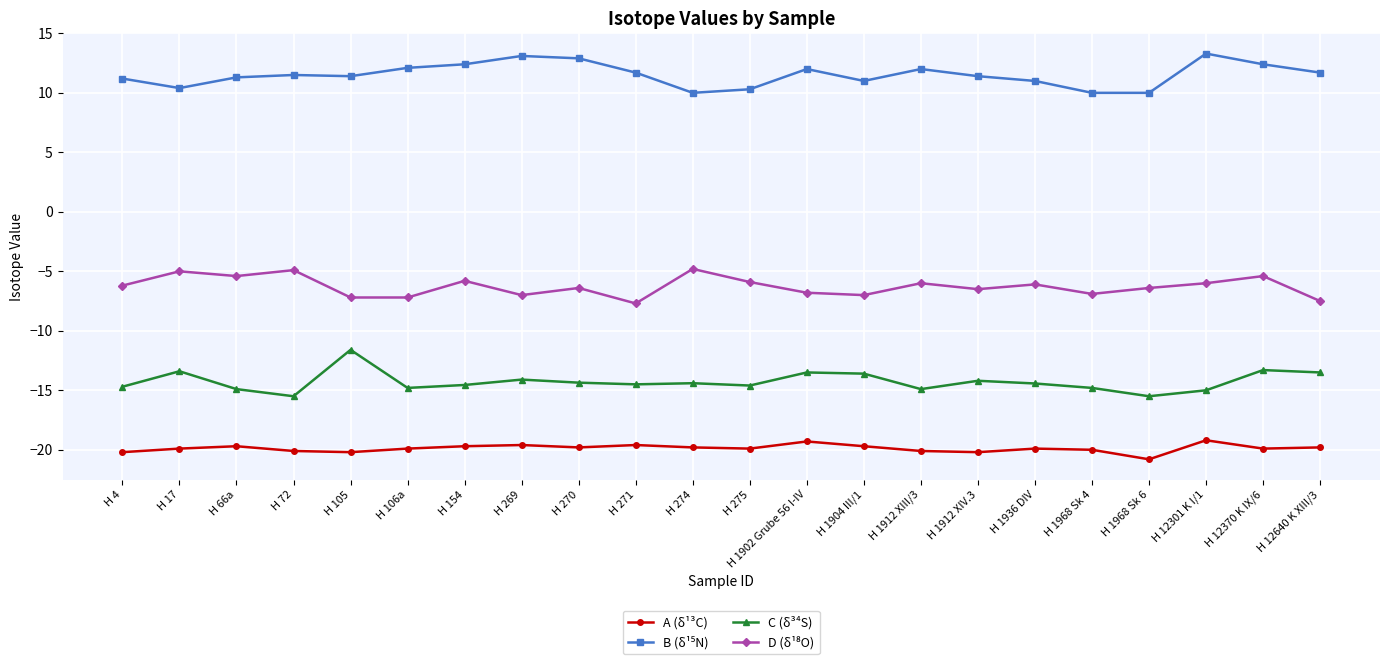

What is the spread (max minus min) of values at H 1902 Grube 56 I-IV?

31.3